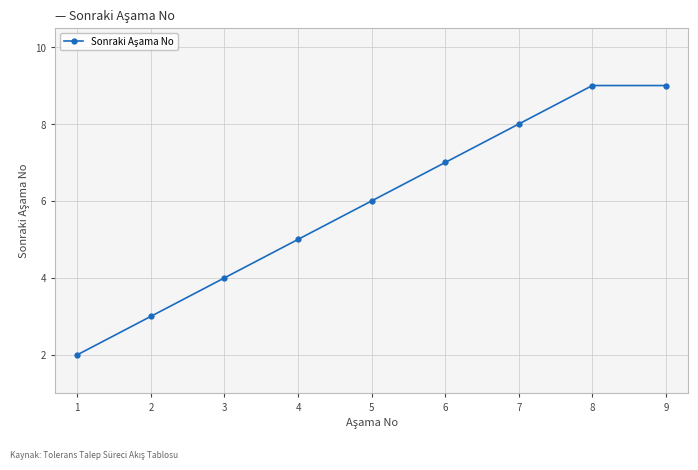

How many series are shown in this chart?

1